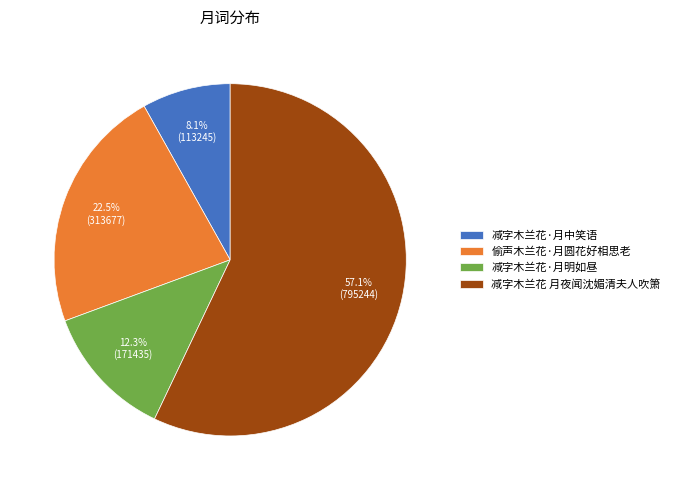

What percentage is the 减字木兰花 月夜闻沈媚清夫人吹箫 slice, to the nearest percent?

57%